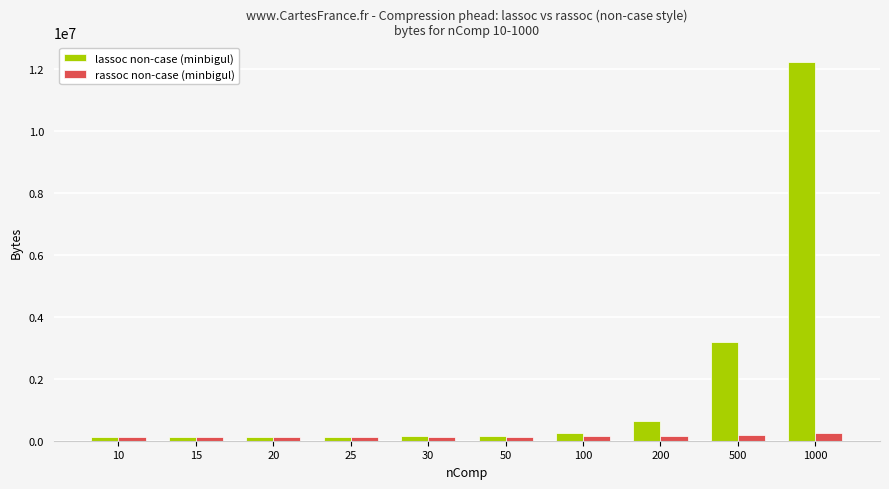

What is the sum of the lassoc non-case (minbigul) values at 30 and 100?

396280